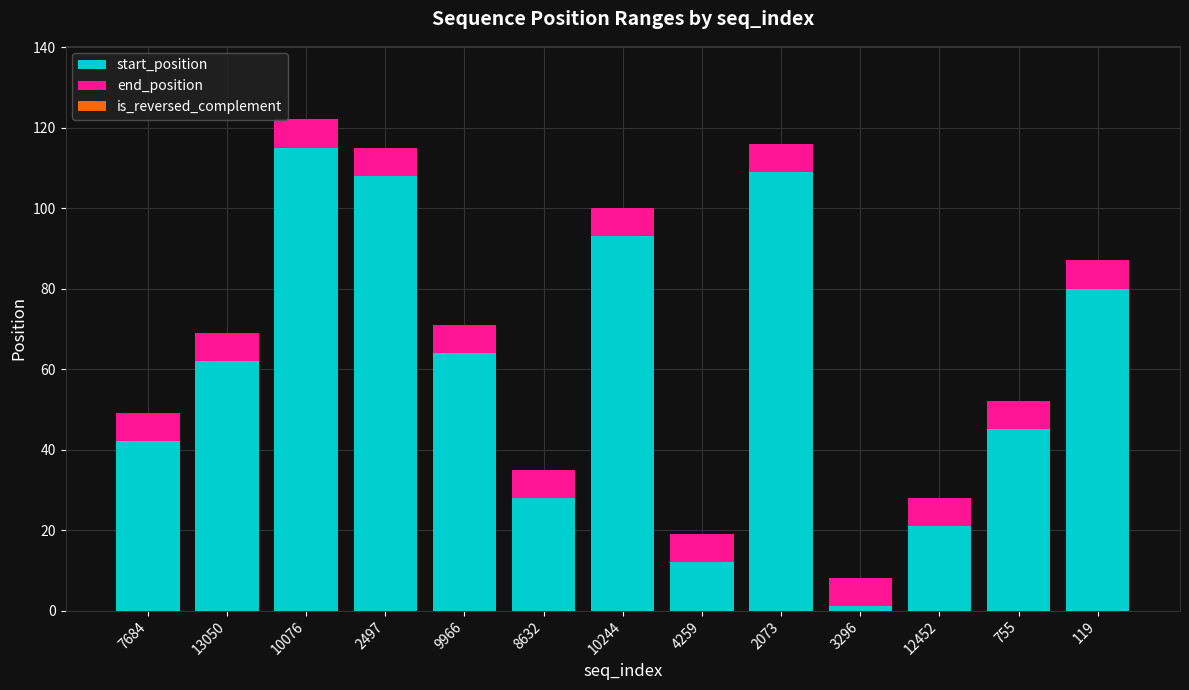

Reading left to right, list the values for the start_position series.

7684=42	13050=62	10076=115	2497=108	9966=64	8632=28	10244=93	4259=12	2073=109	3296=1	12452=21	755=45	119=80